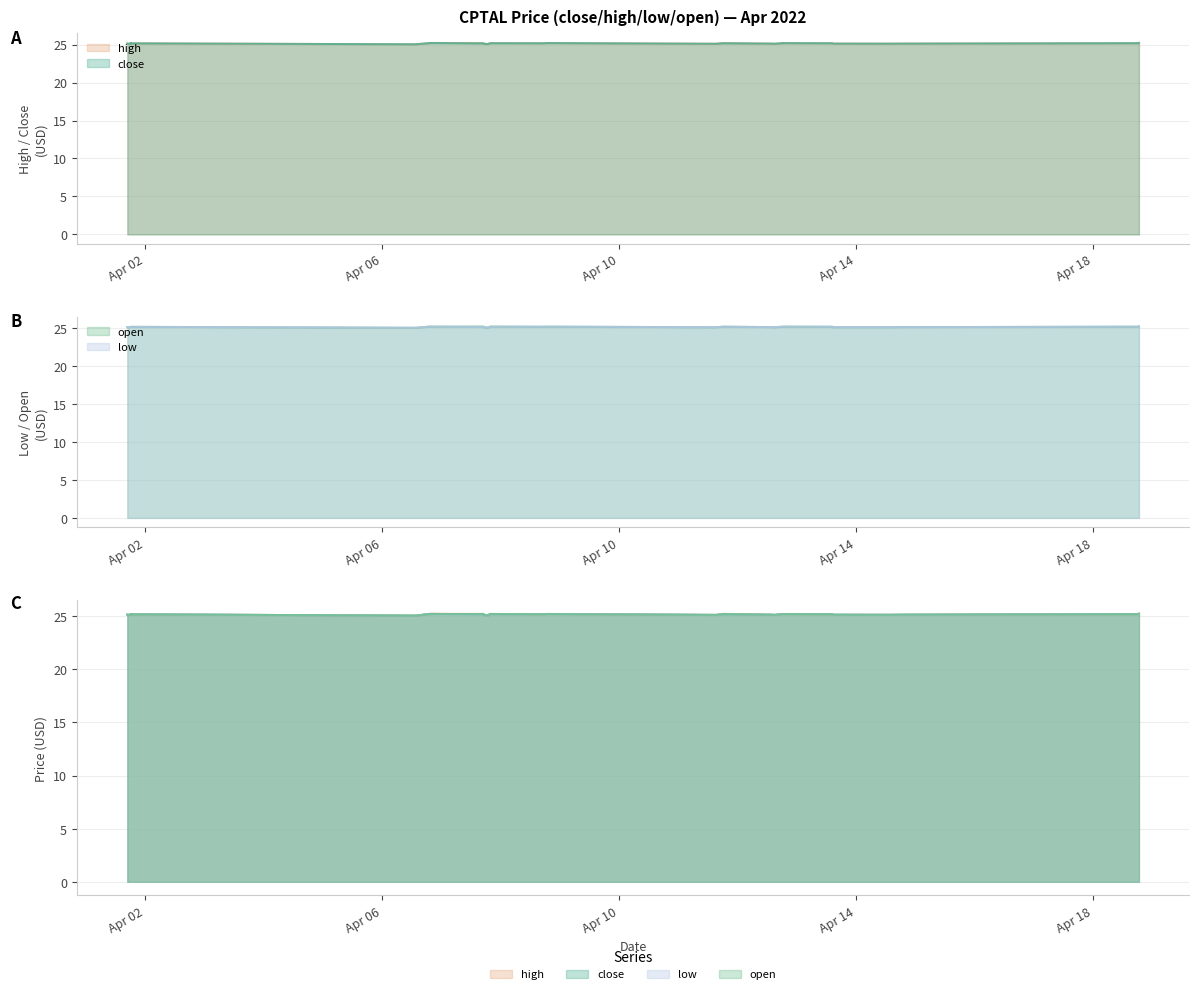

What is the value of the open point at the 35th from the left?

25.1